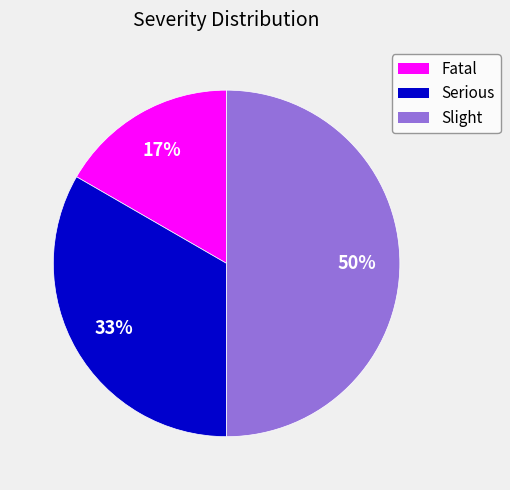

To the nearest percent, what is the difference between the largest and smallest slice percentages?

33%